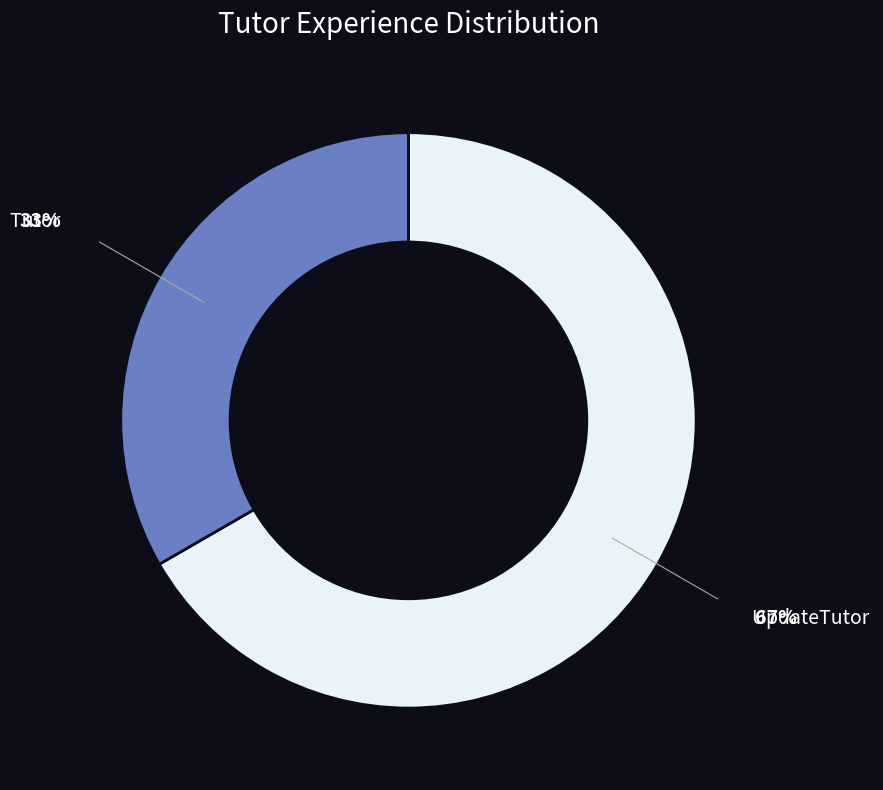

What is the largest slice in the pie chart?

UpdateTutor